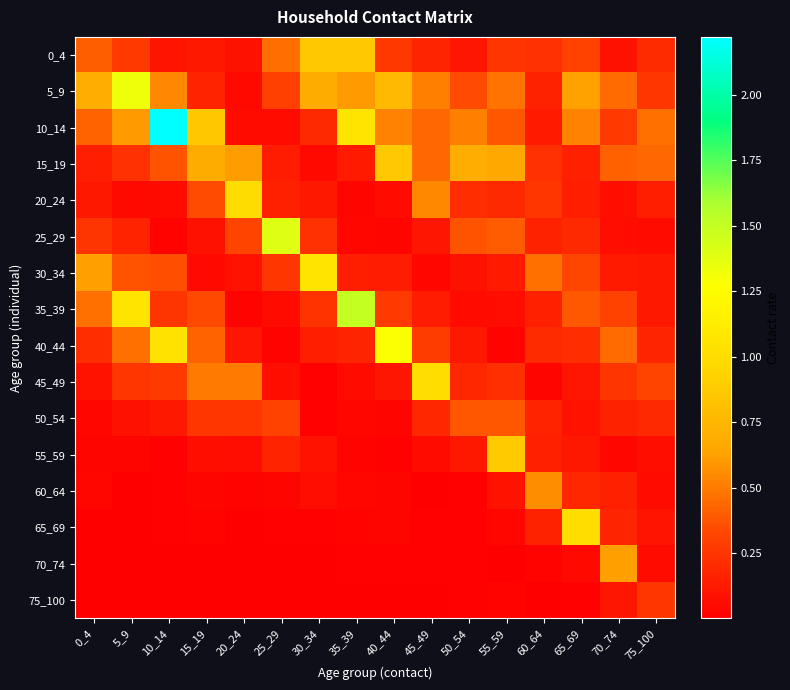

Reading right to left, what are all the values shown in this chart?

0_4: 75_100=0.2	70_74=0.1	65_69=0.3	60_64=0.2	55_59=0.2	50_54=0.1	45_49=0.2	40_44=0.3	35_39=0.9	30_34=0.9	25_29=0.5	20_24=0.1	15_19=0.1	10_14=0.1	5_9=0.3	0_4=0.4
5_9: 75_100=0.3	70_74=0.4	65_69=0.6	60_64=0.2	55_59=0.5	50_54=0.3	45_49=0.5	40_44=0.8	35_39=0.6	30_34=0.7	25_29=0.3	20_24=0.0	15_19=0.2	10_14=0.5	5_9=1.3	0_4=0.7
10_14: 75_100=0.5	70_74=0.3	65_69=0.5	60_64=0.1	55_59=0.4	50_54=0.5	45_49=0.4	40_44=0.5	35_39=1.1	30_34=0.2	25_29=0.1	20_24=0.1	15_19=0.9	10_14=2.2	5_9=0.6	0_4=0.4
15_19: 75_100=0.4	70_74=0.4	65_69=0.2	60_64=0.2	55_59=0.7	50_54=0.7	45_49=0.4	40_44=0.9	35_39=0.1	30_34=0.0	25_29=0.1	20_24=0.6	15_19=0.7	10_14=0.4	5_9=0.2	0_4=0.1
20_24: 75_100=0.1	70_74=0.1	65_69=0.1	60_64=0.3	55_59=0.2	50_54=0.2	45_49=0.5	40_44=0.1	35_39=0.0	30_34=0.1	25_29=0.2	20_24=1.0	15_19=0.3	10_14=0.1	5_9=0.0	0_4=0.1
25_29: 75_100=0.1	70_74=0.1	65_69=0.2	60_64=0.2	55_59=0.4	50_54=0.4	45_49=0.1	40_44=0.0	35_39=0.0	30_34=0.2	25_29=1.4	20_24=0.3	15_19=0.1	10_14=0.0	5_9=0.2	0_4=0.2
30_34: 75_100=0.1	70_74=0.1	65_69=0.3	60_64=0.5	55_59=0.1	50_54=0.1	45_49=0.0	40_44=0.1	35_39=0.1	30_34=1.1	25_29=0.3	20_24=0.1	15_19=0.0	10_14=0.4	5_9=0.4	0_4=0.6
35_39: 75_100=0.1	70_74=0.3	65_69=0.4	60_64=0.2	55_59=0.1	50_54=0.1	45_49=0.1	40_44=0.3	35_39=1.5	30_34=0.2	25_29=0.1	20_24=0.0	15_19=0.3	10_14=0.2	5_9=1.1	0_4=0.5
40_44: 75_100=0.2	70_74=0.4	65_69=0.2	60_64=0.2	55_59=0.0	50_54=0.1	45_49=0.3	40_44=1.3	35_39=0.2	30_34=0.1	25_29=0.0	20_24=0.1	15_19=0.4	10_14=1.0	5_9=0.5	0_4=0.2
45_49: 75_100=0.3	70_74=0.3	65_69=0.1	60_64=0.0	55_59=0.2	50_54=0.2	45_49=1.0	40_44=0.1	35_39=0.1	30_34=0.0	25_29=0.1	20_24=0.5	15_19=0.5	10_14=0.3	5_9=0.3	0_4=0.1
50_54: 75_100=0.2	70_74=0.2	65_69=0.1	60_64=0.2	55_59=0.4	50_54=0.4	45_49=0.2	40_44=0.0	35_39=0.0	30_34=0.0	25_29=0.3	20_24=0.3	15_19=0.3	10_14=0.1	5_9=0.1	0_4=0.0
55_59: 75_100=0.1	70_74=0.0	65_69=0.1	60_64=0.2	55_59=0.9	50_54=0.1	45_49=0.1	40_44=0.0	35_39=0.0	30_34=0.1	25_29=0.2	20_24=0.1	15_19=0.1	10_14=0.0	5_9=0.0	0_4=0.0
60_64: 75_100=0.1	70_74=0.2	65_69=0.2	60_64=0.6	55_59=0.1	50_54=0.0	45_49=0.0	40_44=0.0	35_39=0.0	30_34=0.1	25_29=0.0	20_24=0.0	15_19=0.0	10_14=0.0	5_9=0.0	0_4=0.0
65_69: 75_100=0.1	70_74=0.2	65_69=1.0	60_64=0.2	55_59=0.0	50_54=0.0	45_49=0.0	40_44=0.0	35_39=0.0	30_34=0.0	25_29=0.0	20_24=0.0	15_19=0.0	10_14=0.0	5_9=0.0	0_4=0.0
70_74: 75_100=0.1	70_74=0.6	65_69=0.1	60_64=0.0	55_59=0.0	50_54=0.0	45_49=0.0	40_44=0.0	35_39=0.0	30_34=0.0	25_29=0.0	20_24=0.0	15_19=0.0	10_14=0.0	5_9=0.0	0_4=0.0
75_100: 75_100=0.3	70_74=0.1	65_69=0.0	60_64=0.0	55_59=0.0	50_54=0.0	45_49=0.0	40_44=0.0	35_39=0.0	30_34=0.0	25_29=0.0	20_24=0.0	15_19=0.0	10_14=0.0	5_9=0.0	0_4=0.0